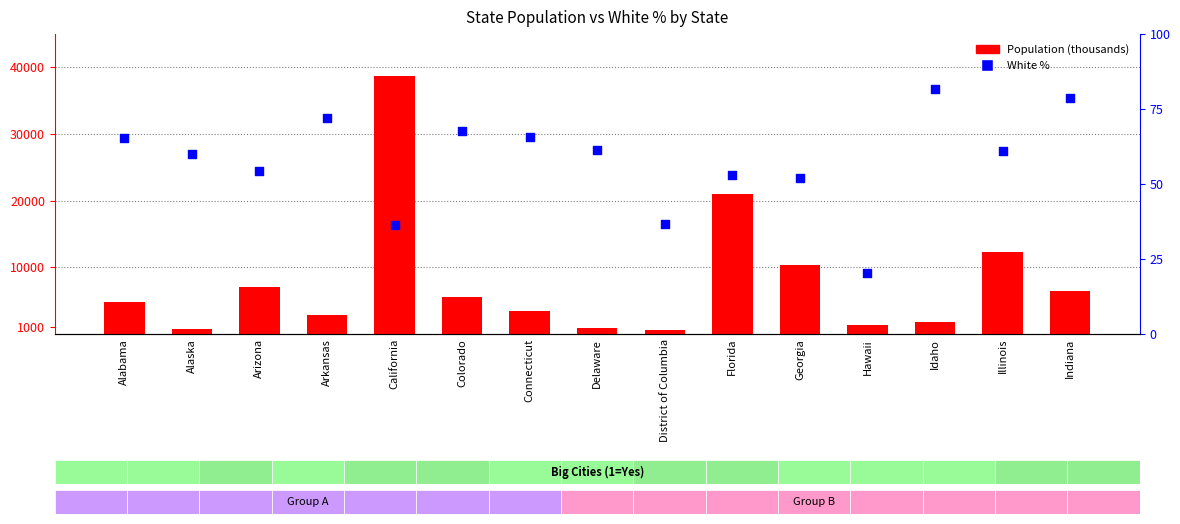

What are all the series names shown in the legend?

Population (thousands), White %